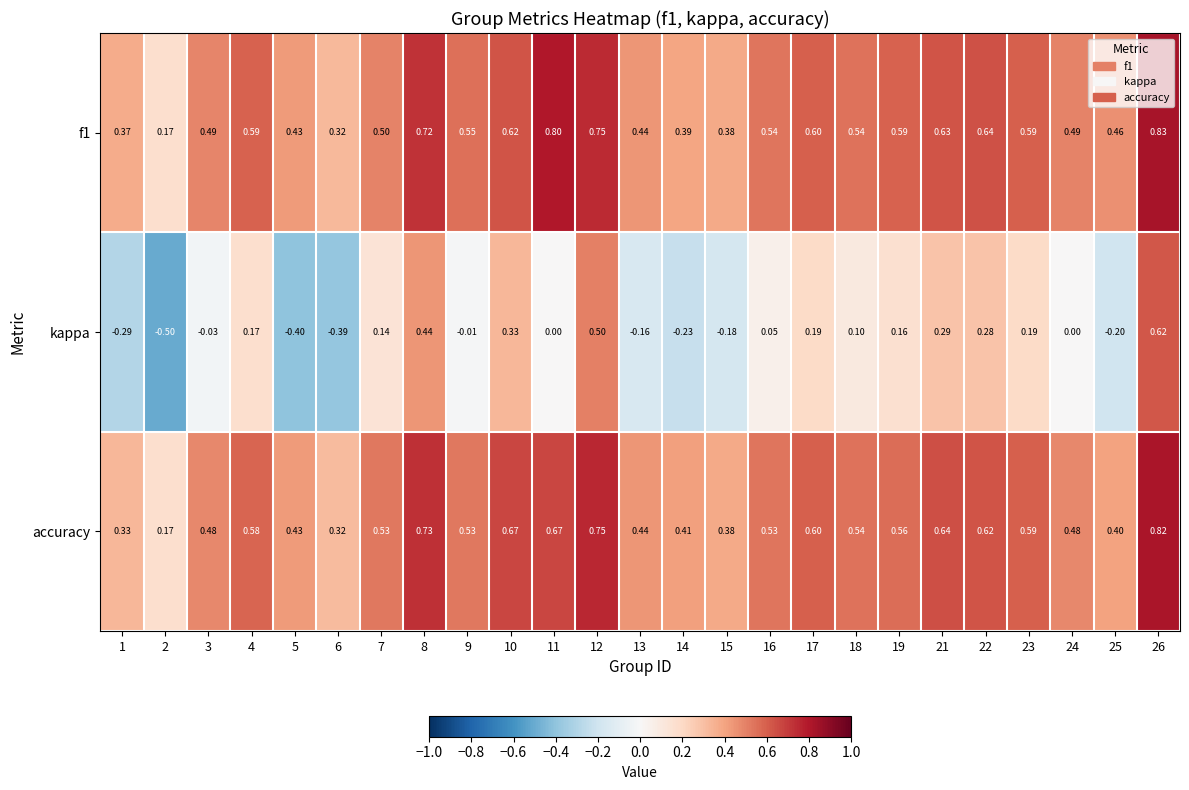

Which series changed the most between 7 and 12?

kappa